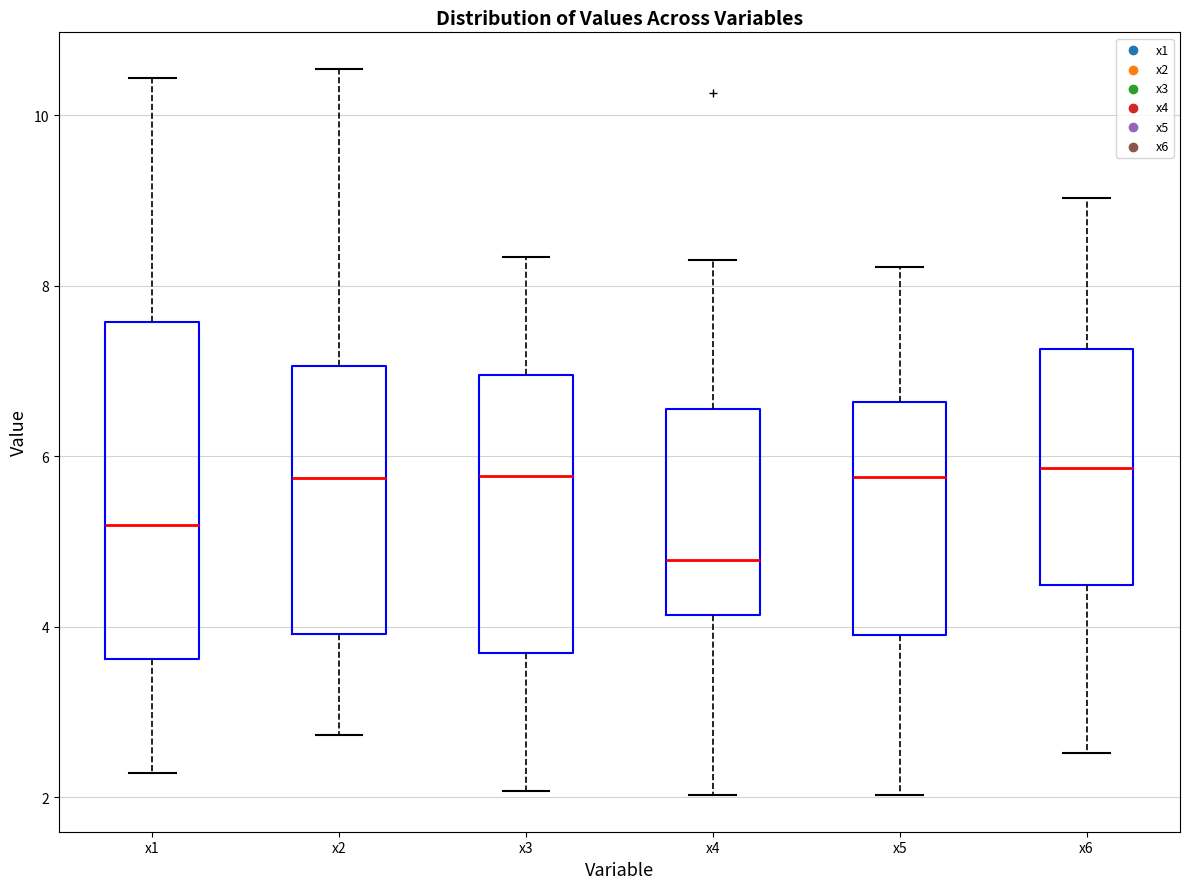

Which box is the tallest, from its lower edge to its upper edge?

x1